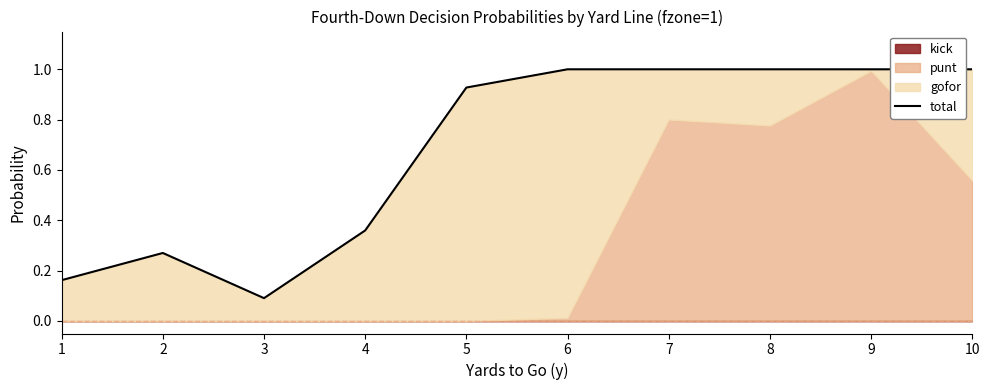

True or false: the data shows 1.7 at 7.

False